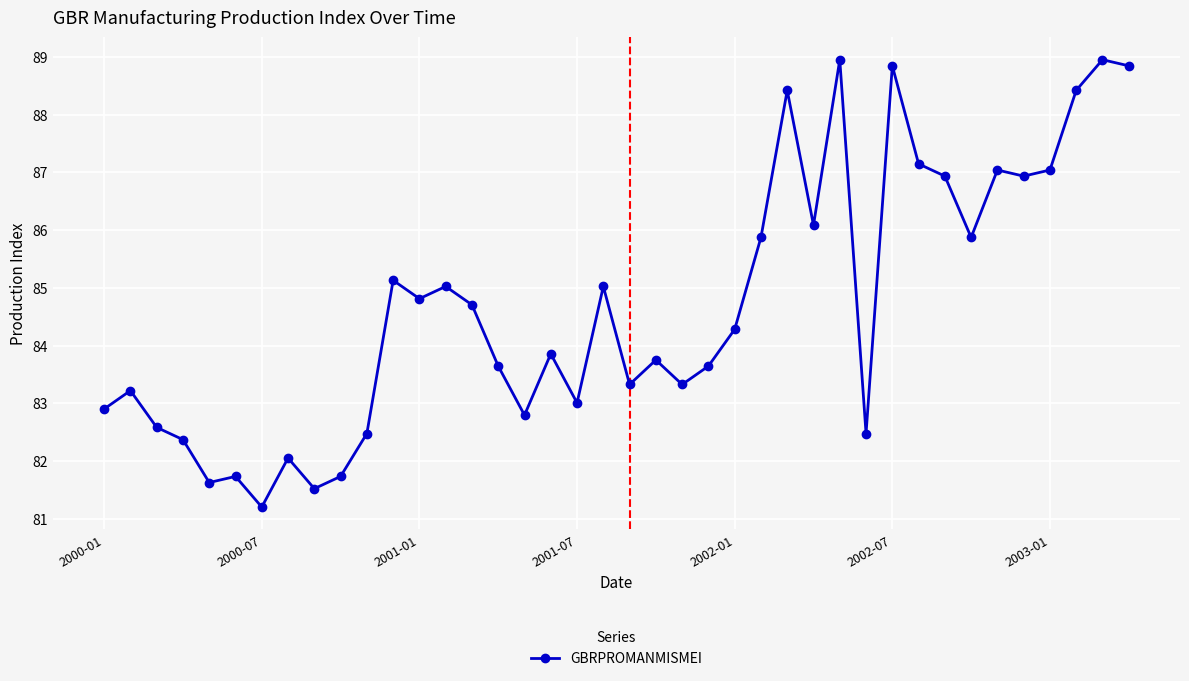

Reading right to left, transcribe all the data shown in this chart.

88.8	89.0	88.4	87.0	86.9	87.0	85.9	86.9	87.1	88.8	82.5	89.0	86.1	88.4	85.9	84.3	83.6	83.3	83.8	83.3	85.0	83.0	83.9	82.8	83.6	84.7	85.0	84.8	85.1	82.5	81.7	81.5	82.1	81.2	81.7	81.6	82.4	82.6	83.2	82.9